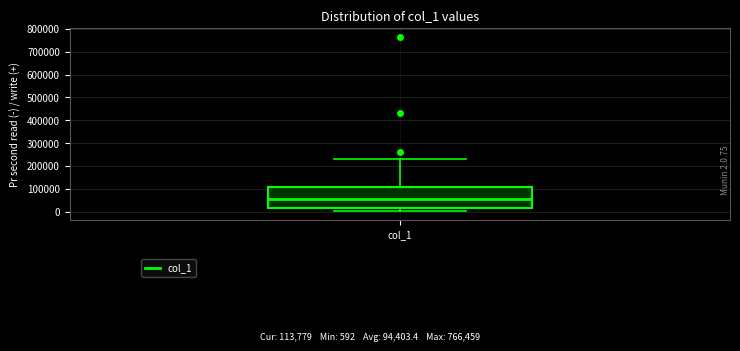

Transcribe this box plot: give where the median line is, the range the box spans, and where the two whiskers end, as read against the y-axis. The values are not printed on the chart, so give them approximately, as read against the axis.

median 50000, box 10000 to 110000, whiskers 0 to 230000